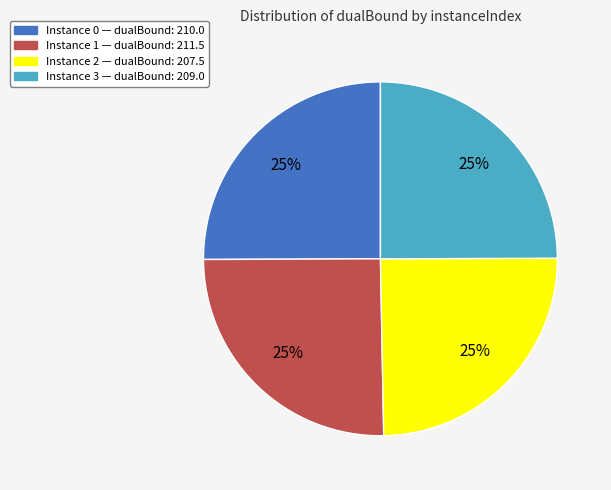

To the nearest percent, what is the average slice percentage?

25%